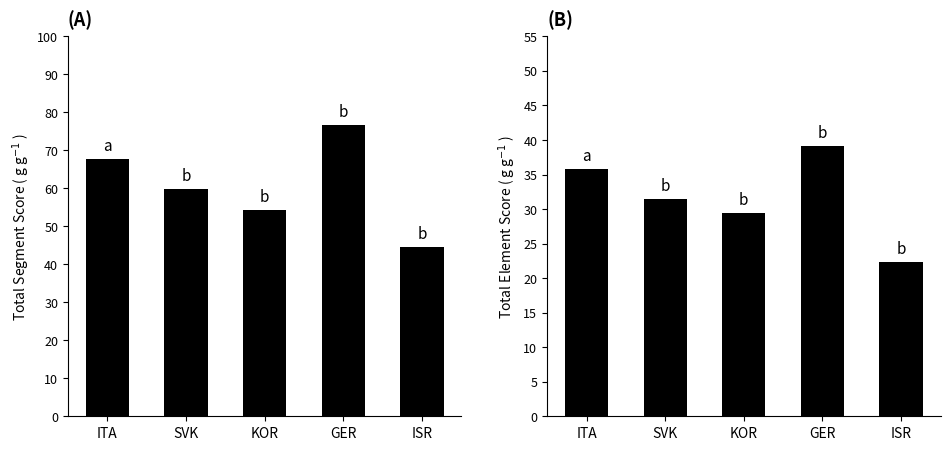

What is the sum of the total_segment_score values at SVK and GER?

136.3